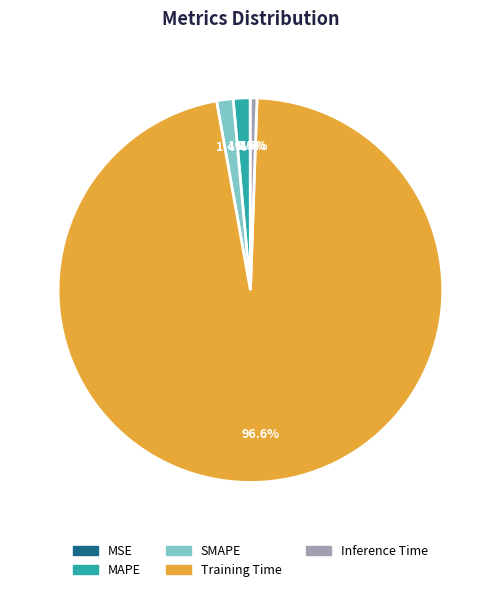

To the nearest percent, what percentage of the pie is Training Time?

97%